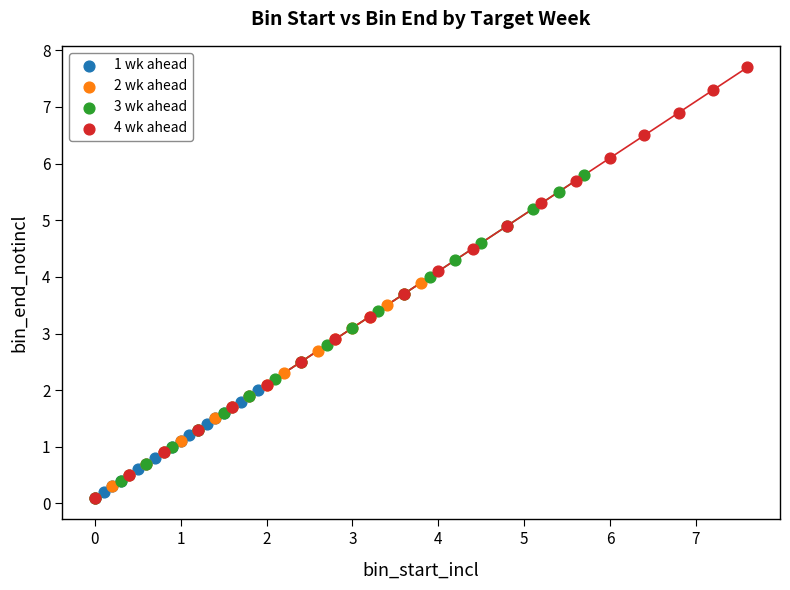

Which series contains the highest Y value?

4 wk ahead